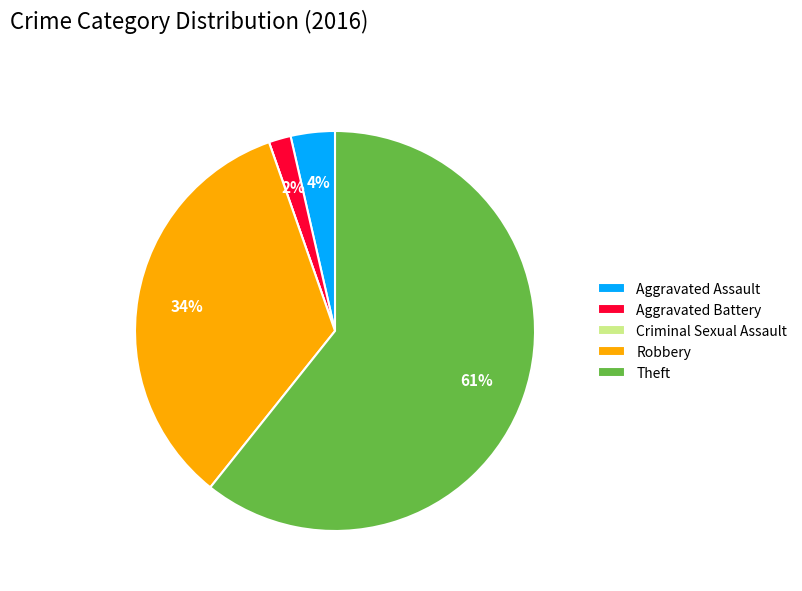

What percentage is the Robbery slice, to the nearest percent?

34%